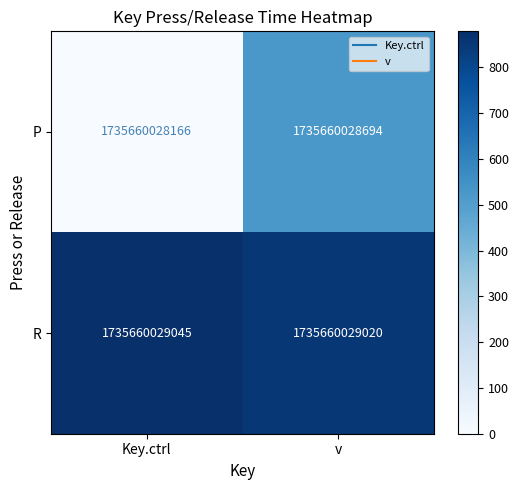

How many values in P are above zero?

1